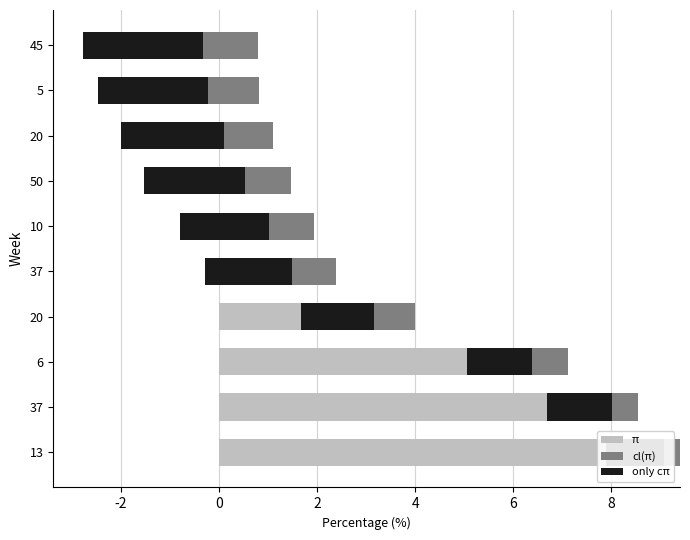

Is the value of only cπ at 50 greater than the value of π at 5?

No